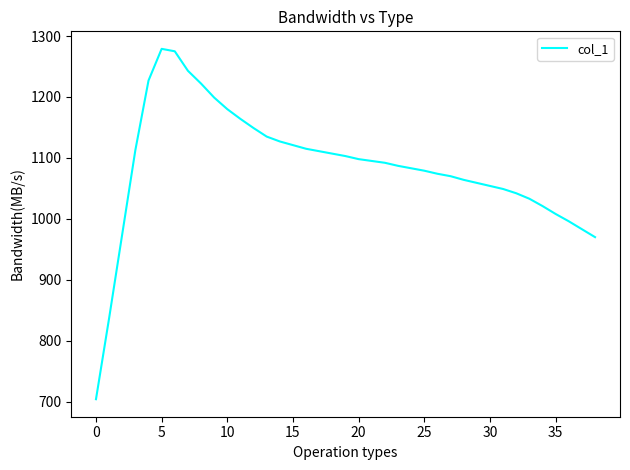

How many lines are shown in the chart?

1